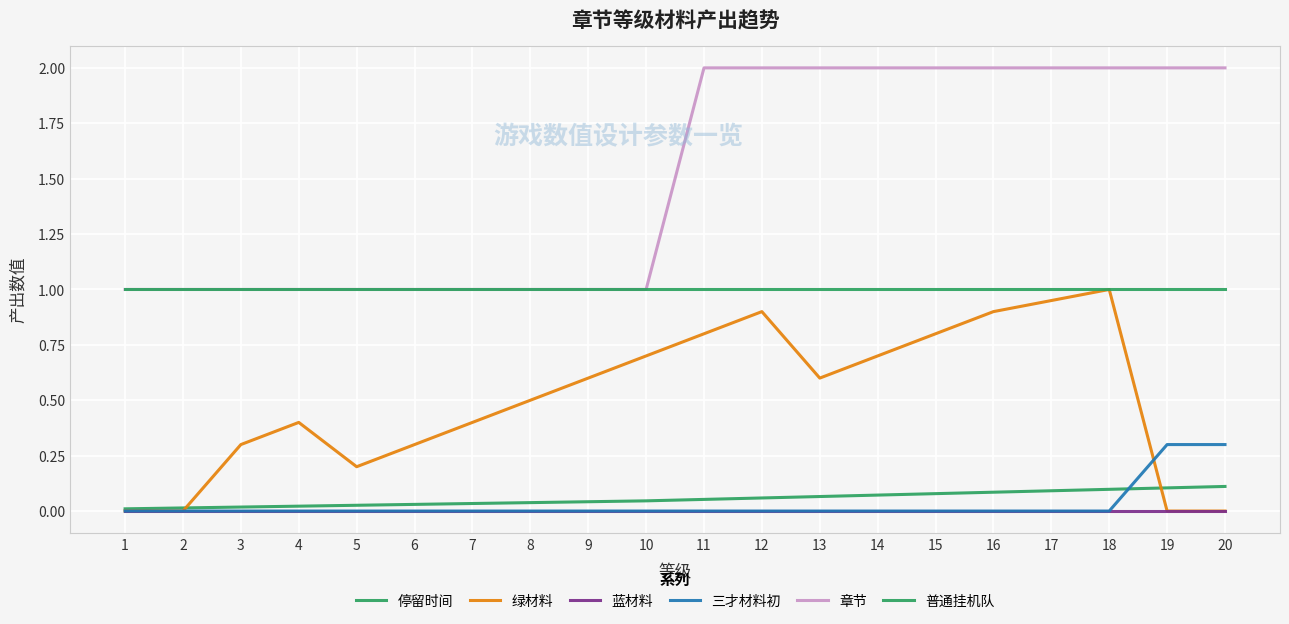

Between 6 and 11, which is larger?

11